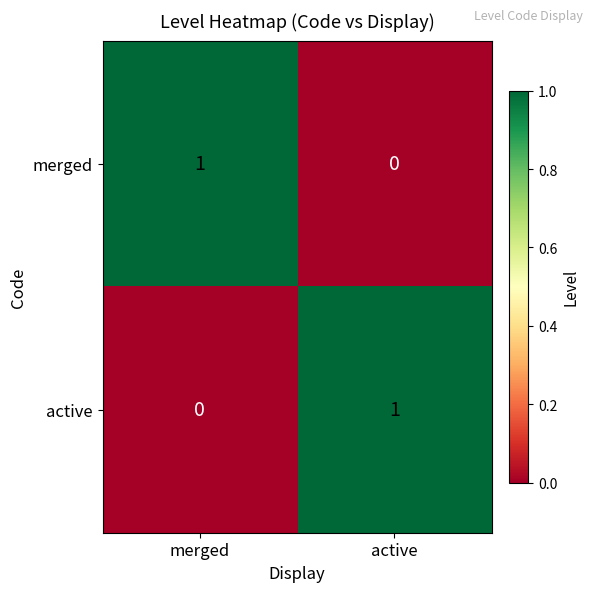

How many distinct data groups are displayed?

2